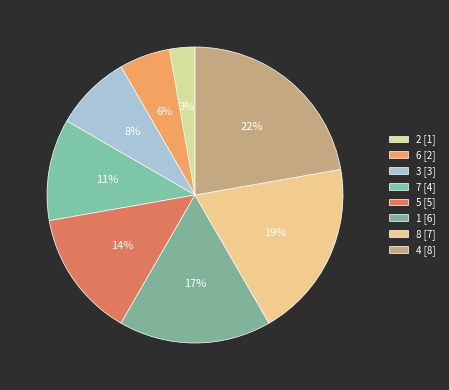

What percentage is the 3 slice, to the nearest percent?

8%